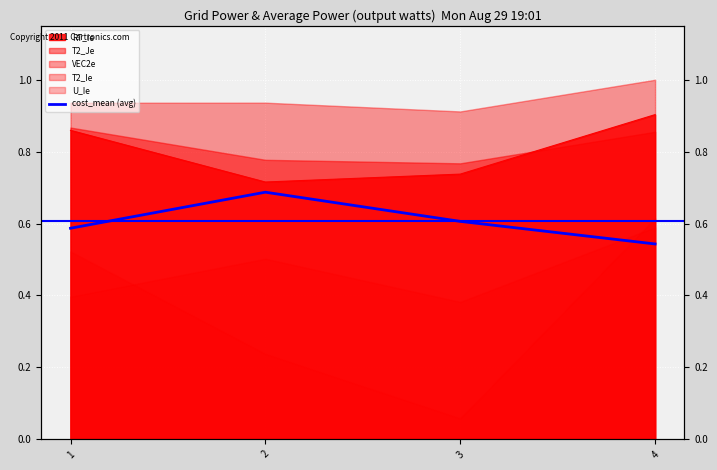

True or false: the data shows 0.6 at 3.

True